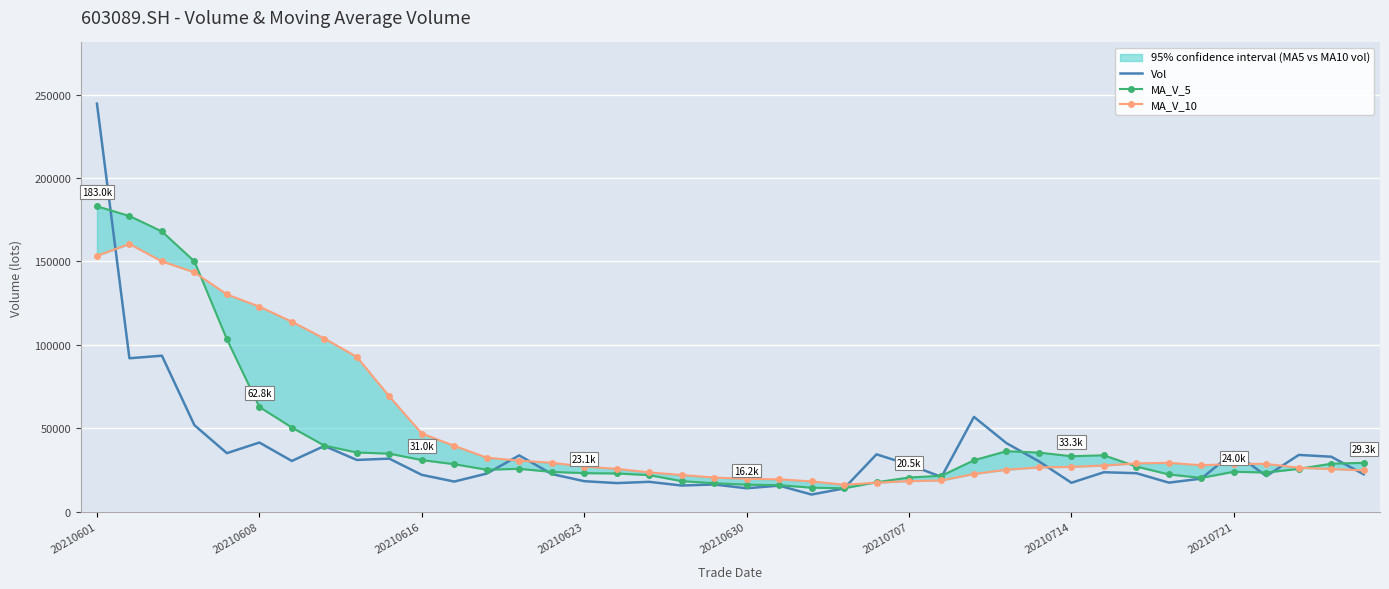

The Vol series shows 14068.6 at 20210630. True or false?

True